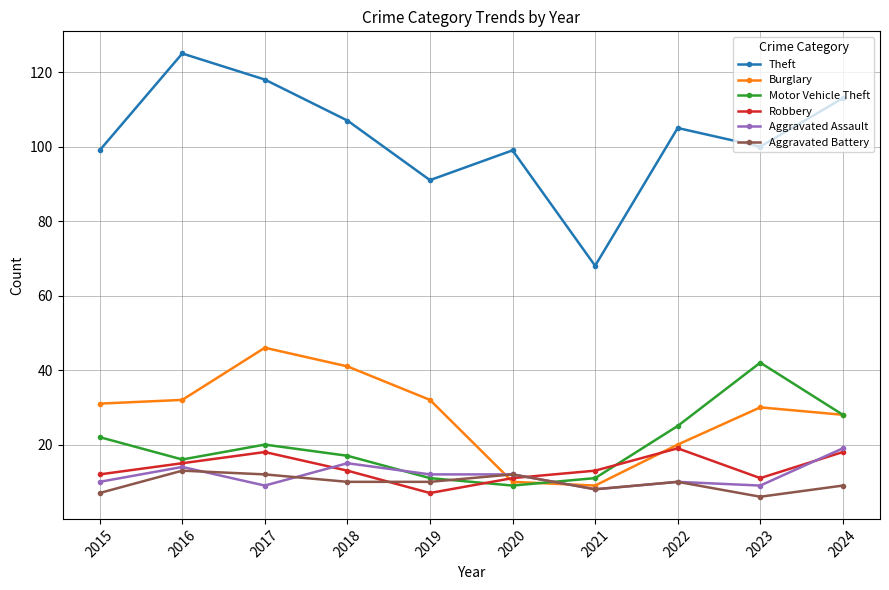

What is the difference between the maximum and minimum values in the Burglary series?

37